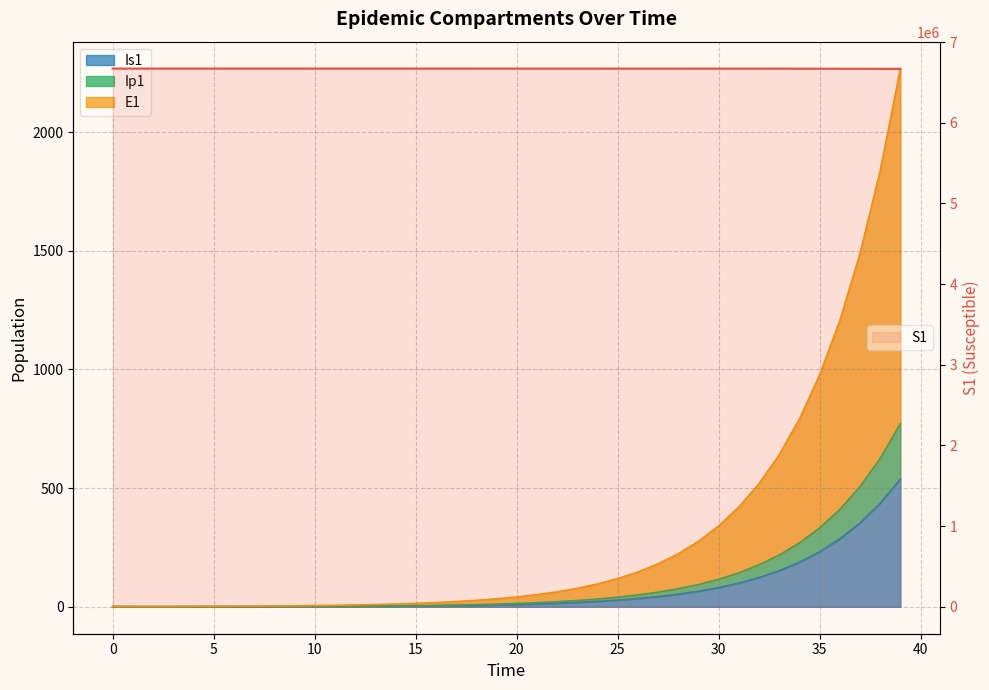

Which series changed the most between 15 and 19?

S1